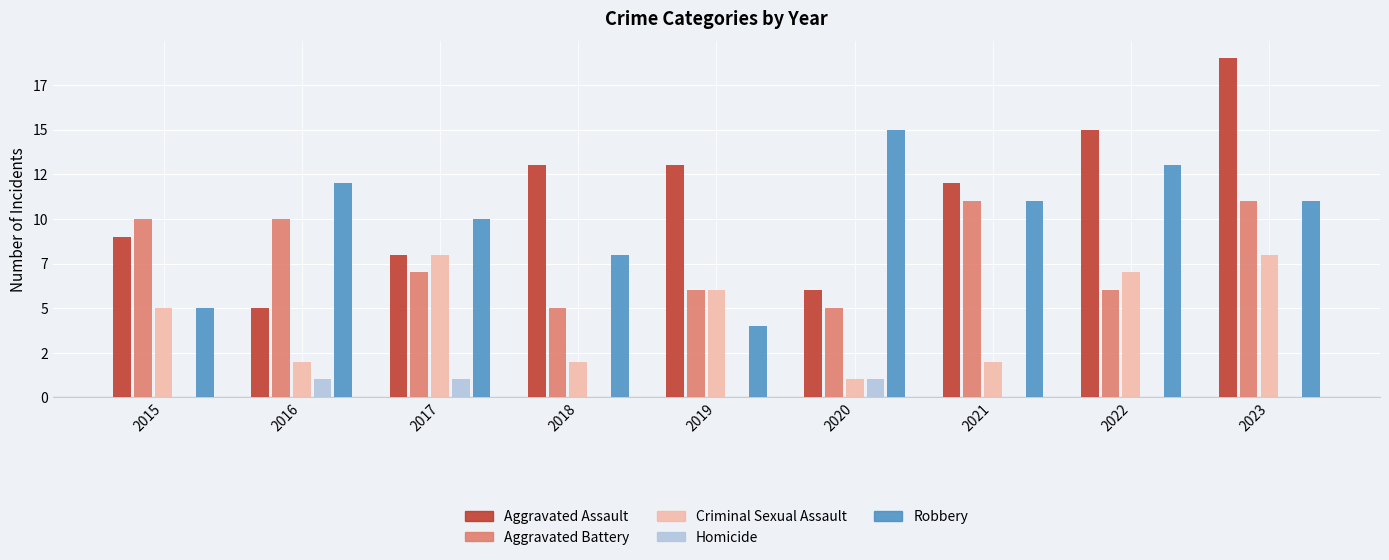

Where is Criminal Sexual Assault nearest to the value 4?

2015